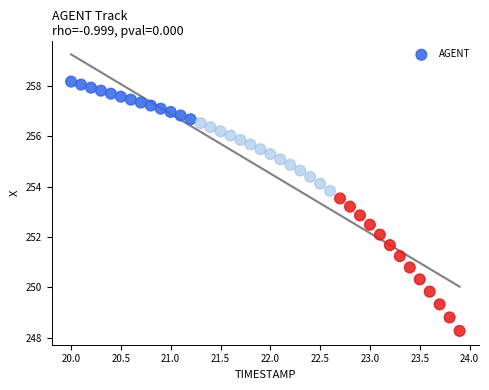

What is the range of X values (max minus min)?

3.9